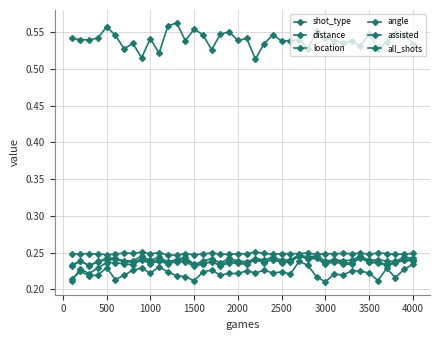

How many lines are shown in the chart?

6